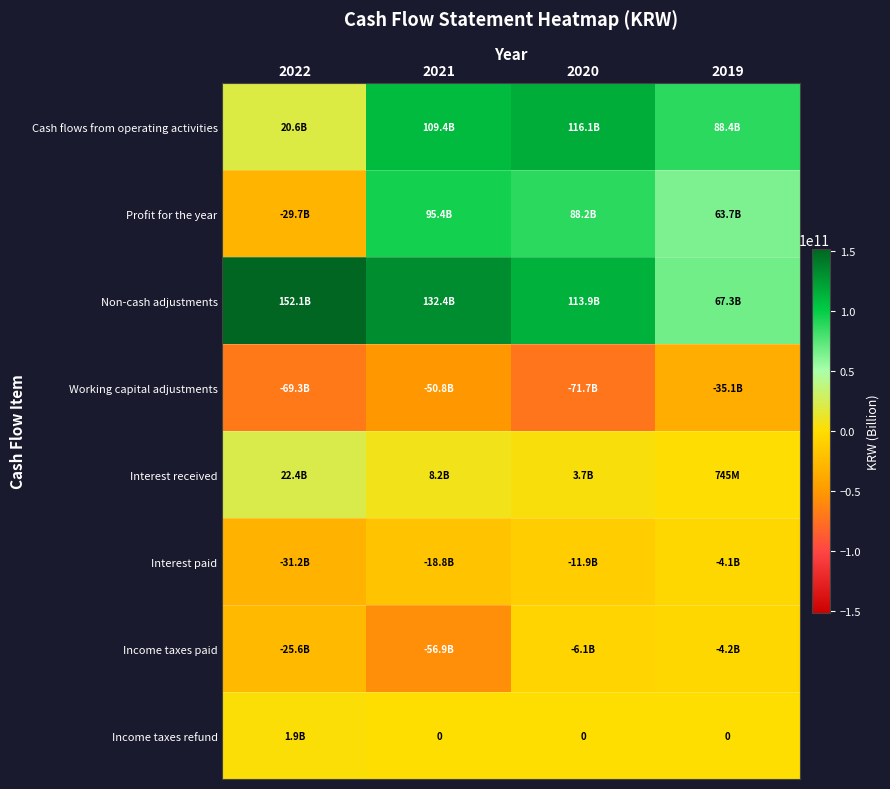

Which series changed the most between 2022 and 2019?

Profit for the year